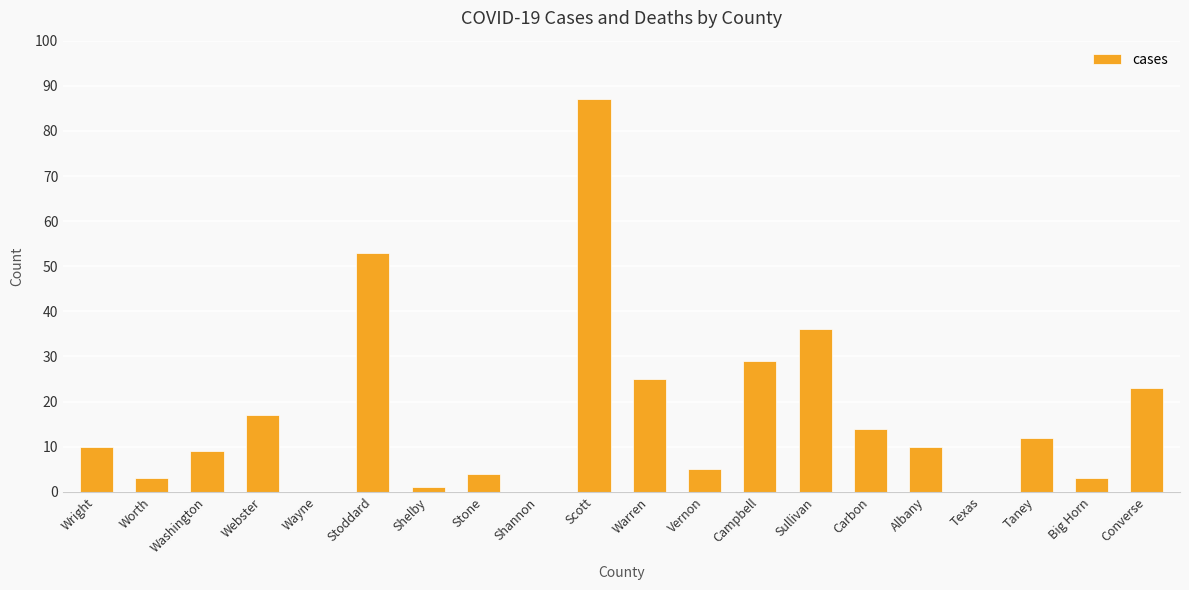

At which category does the chart reach its peak across all series?

Scott